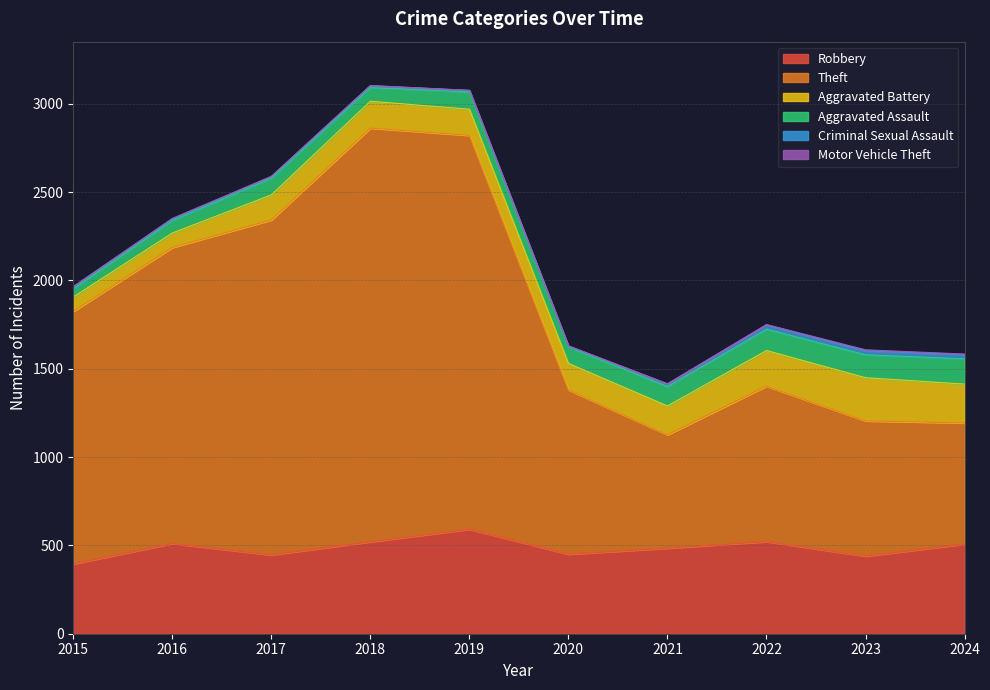

True or false: Criminal Sexual Assault and Aggravated Battery cross at least once.

False